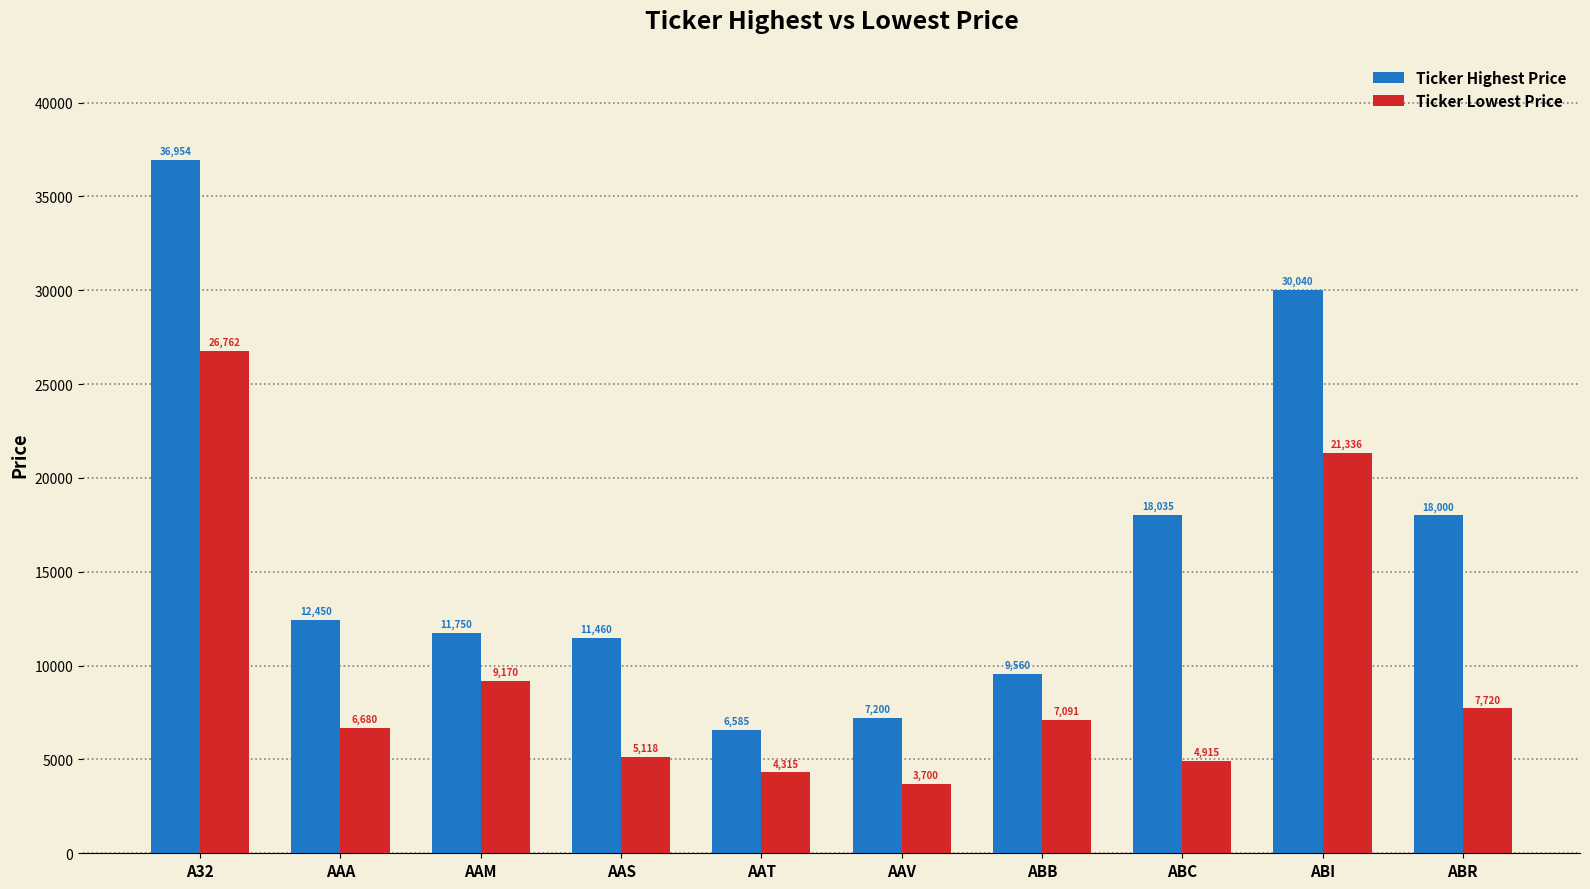

At how many categories does at least one series exceed 6499?

10